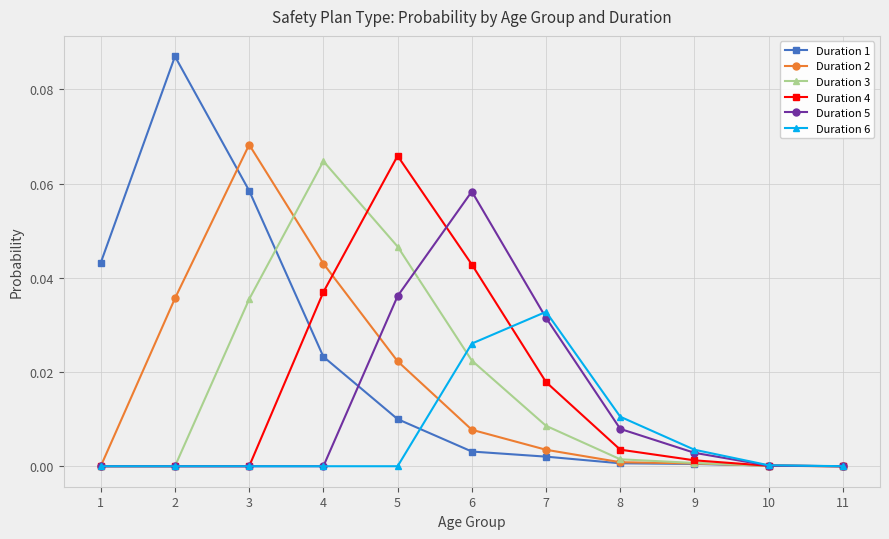

True or false: Duration 2 has more than 2 points higher than both neighbors.

False